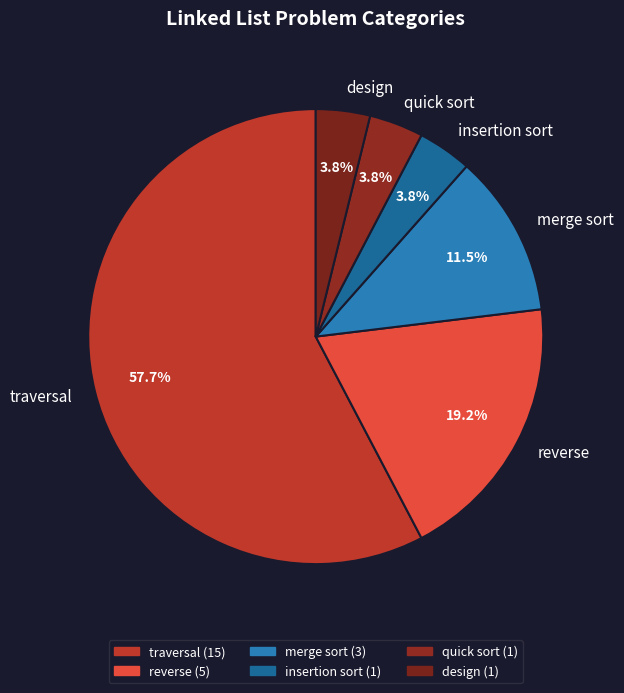

Which category accounts for the majority?

traversal